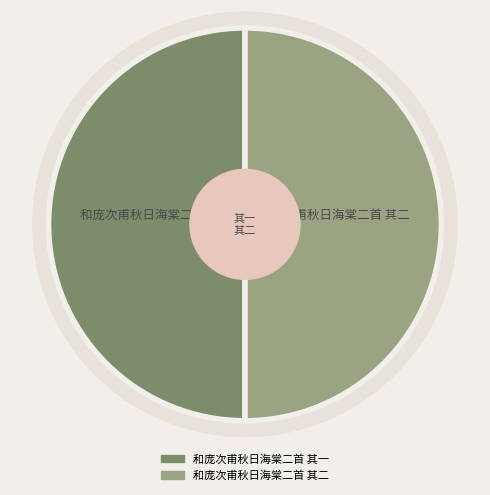

Which category accounts for the majority?

和庞次甫秋日海棠二首 其一